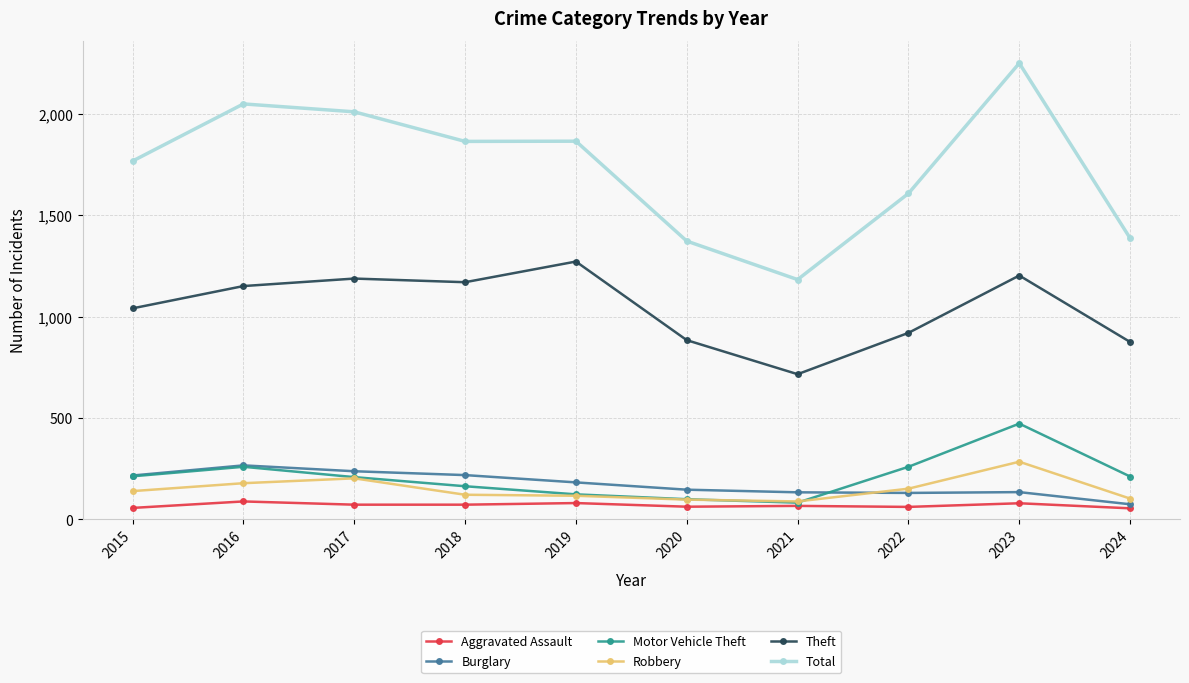

What is the highest value of the Theft series?

1272